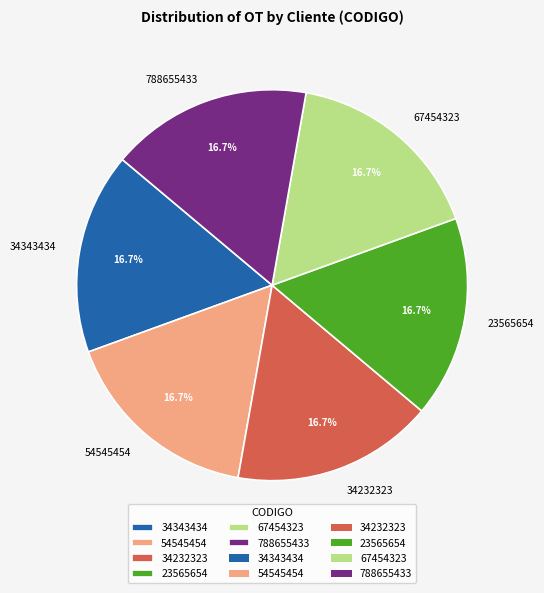

To the nearest percent, what is the average slice percentage?

17%